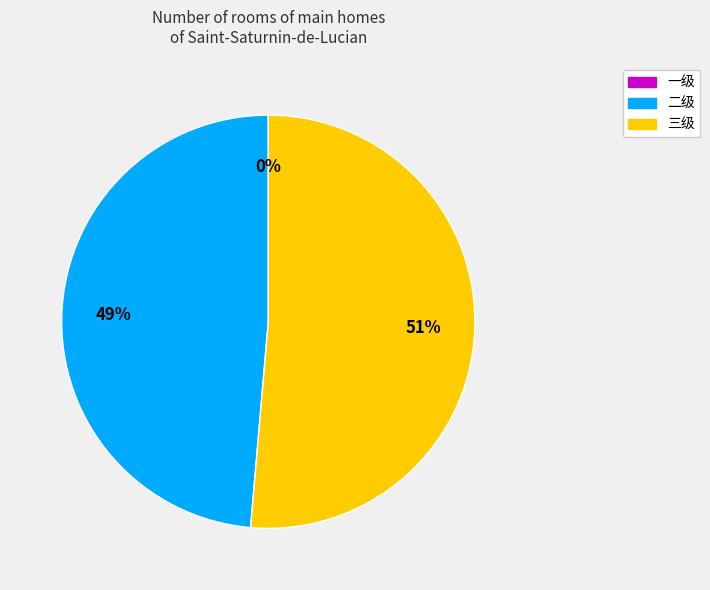

Does any single category account for the majority?

Yes